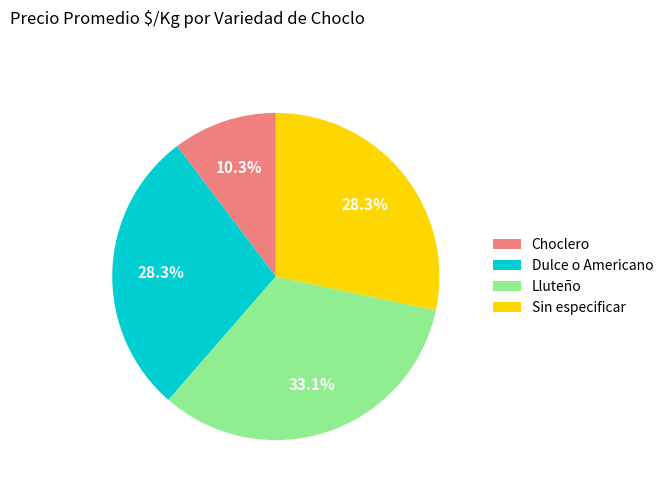

How many slices are in this pie chart?

4